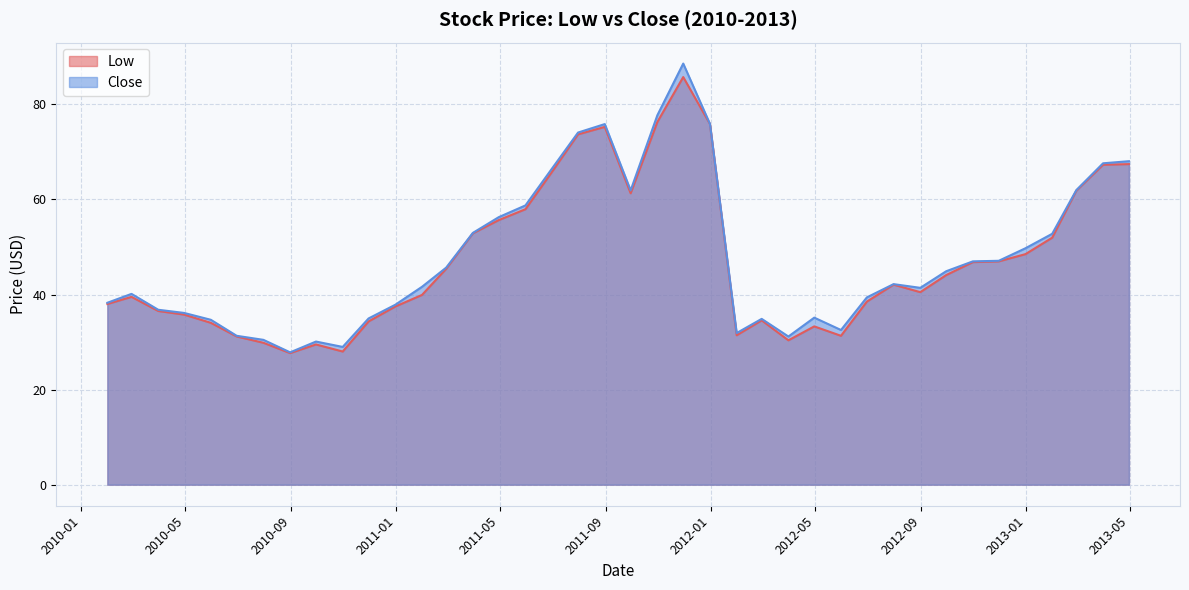

How many lines are shown in the chart?

2